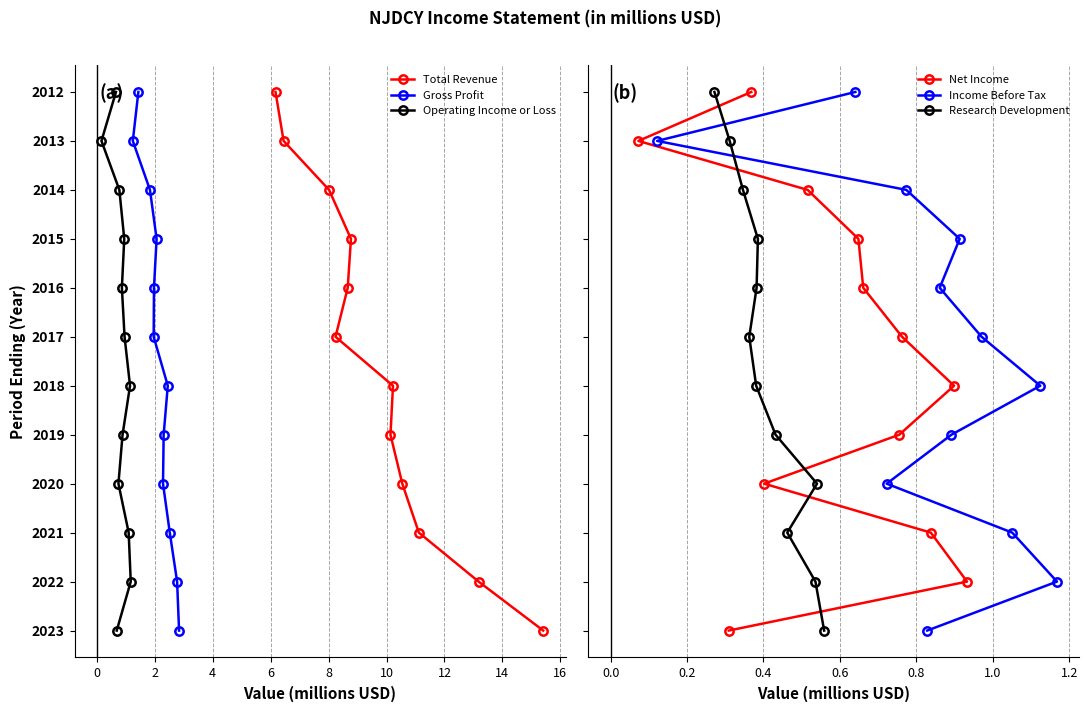

How many series are shown in this chart?

6